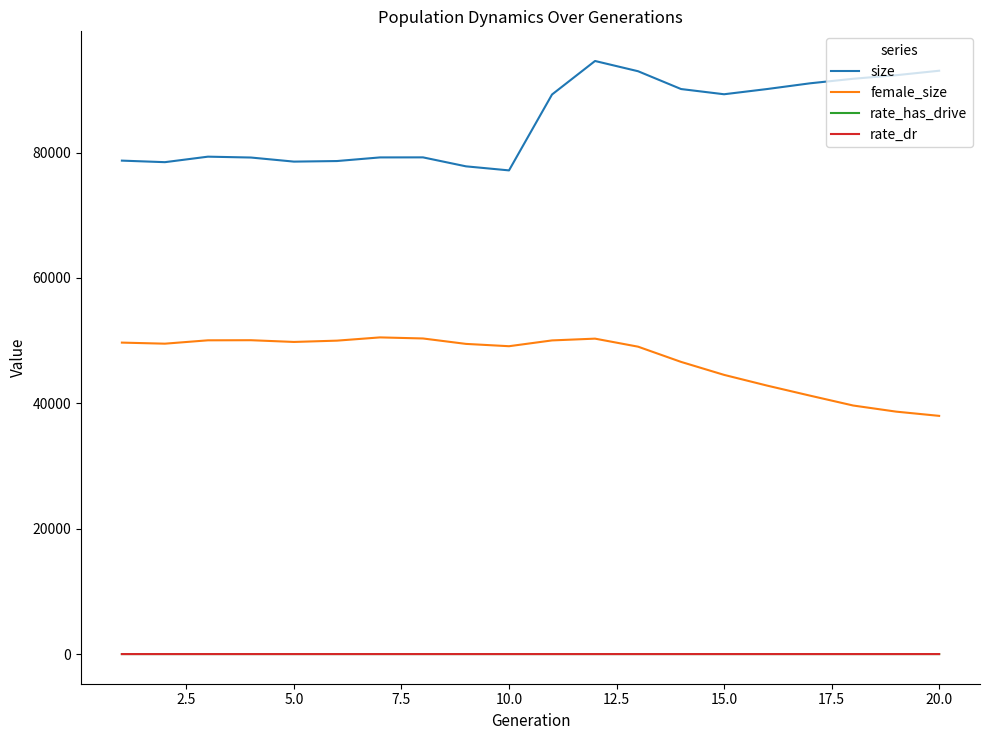

Which series has the widest spread of values?

size